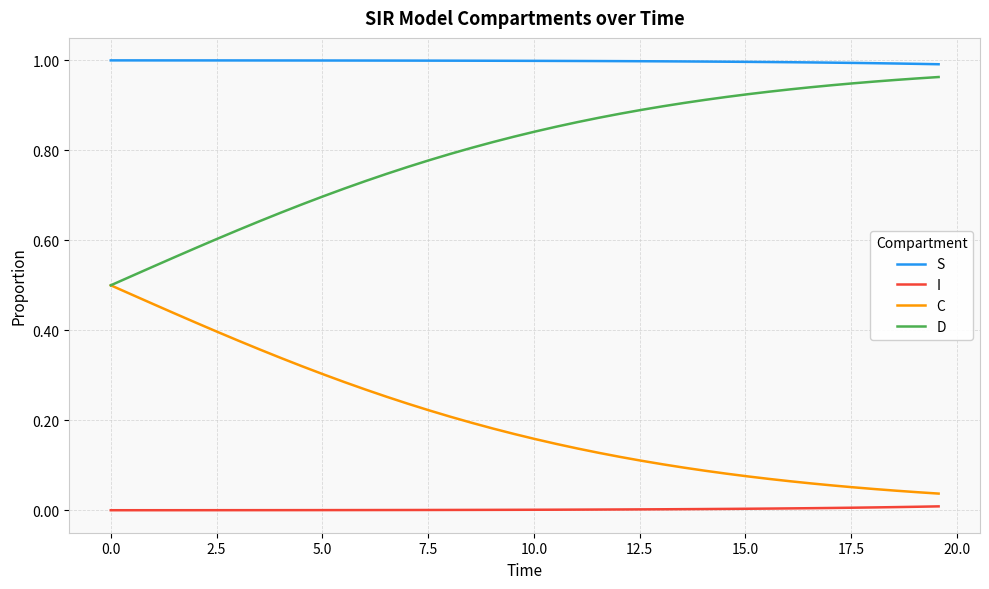

Rank the series by their maximum value, from lowest to highest.

I, C, D, S